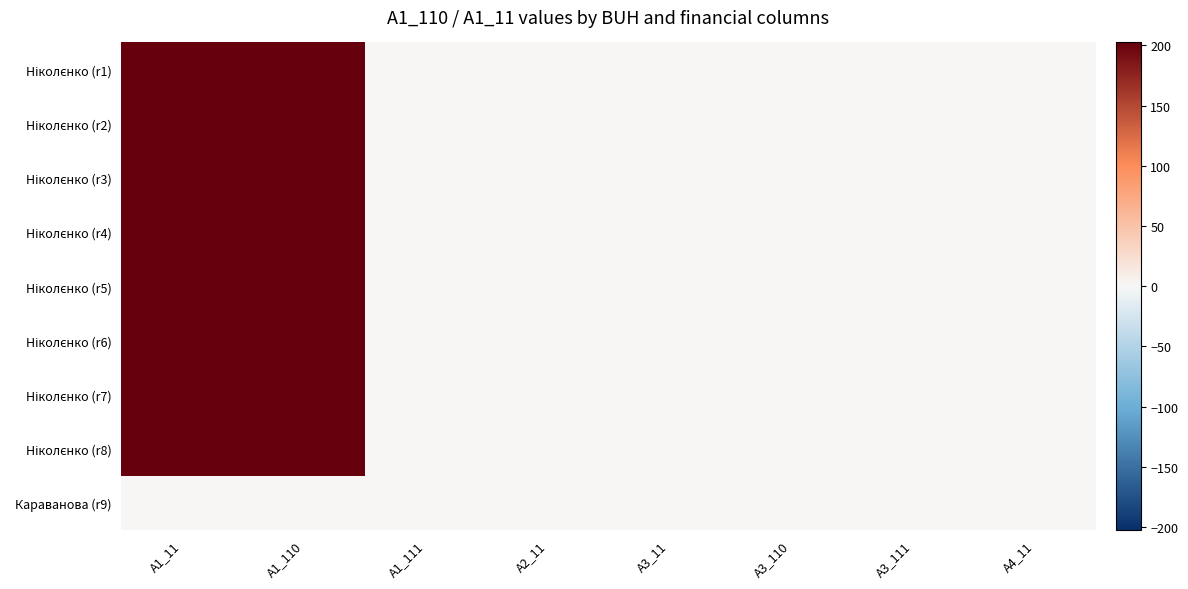

Rank the series by their maximum value, from highest to lowest.

Ніколєнко (r1), Ніколєнко (r2), Ніколєнко (r3), Ніколєнко (r4), Ніколєнко (r5), Ніколєнко (r6), Ніколєнко (r7), Ніколєнко (r8), Караванова (r9)